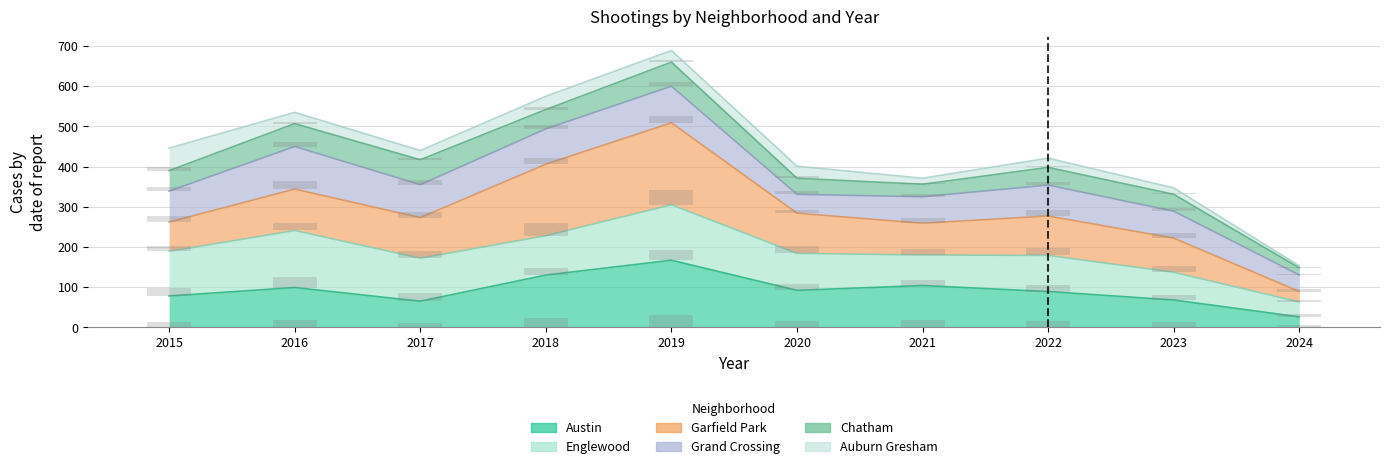

What are all the series names shown in the legend?

Austin, Englewood, Garfield Park, Grand Crossing, Chatham, Auburn Gresham